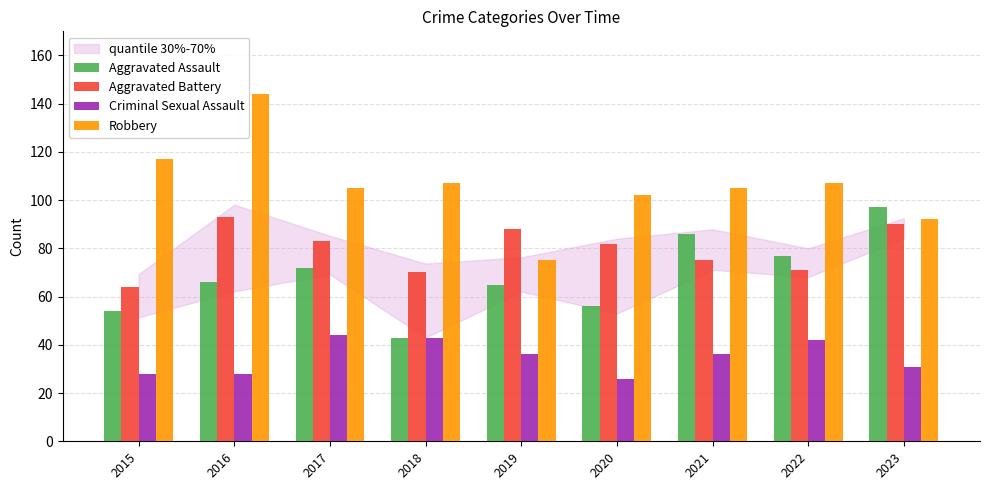

Which series changed the most between 2016 and 2017?

Robbery